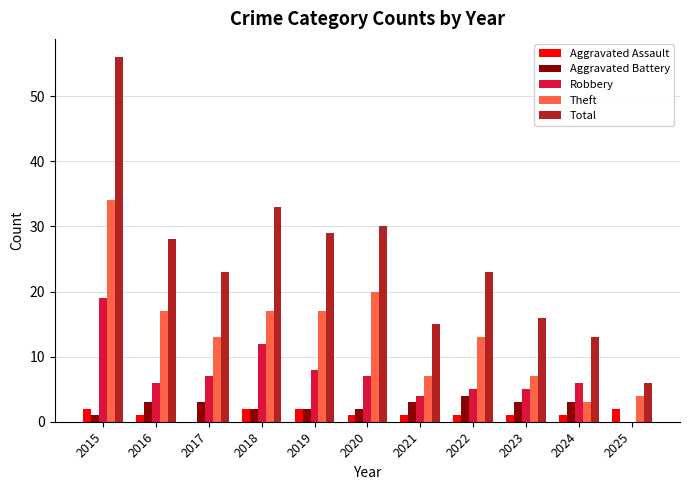

Which series has the largest total across all categories?

Total